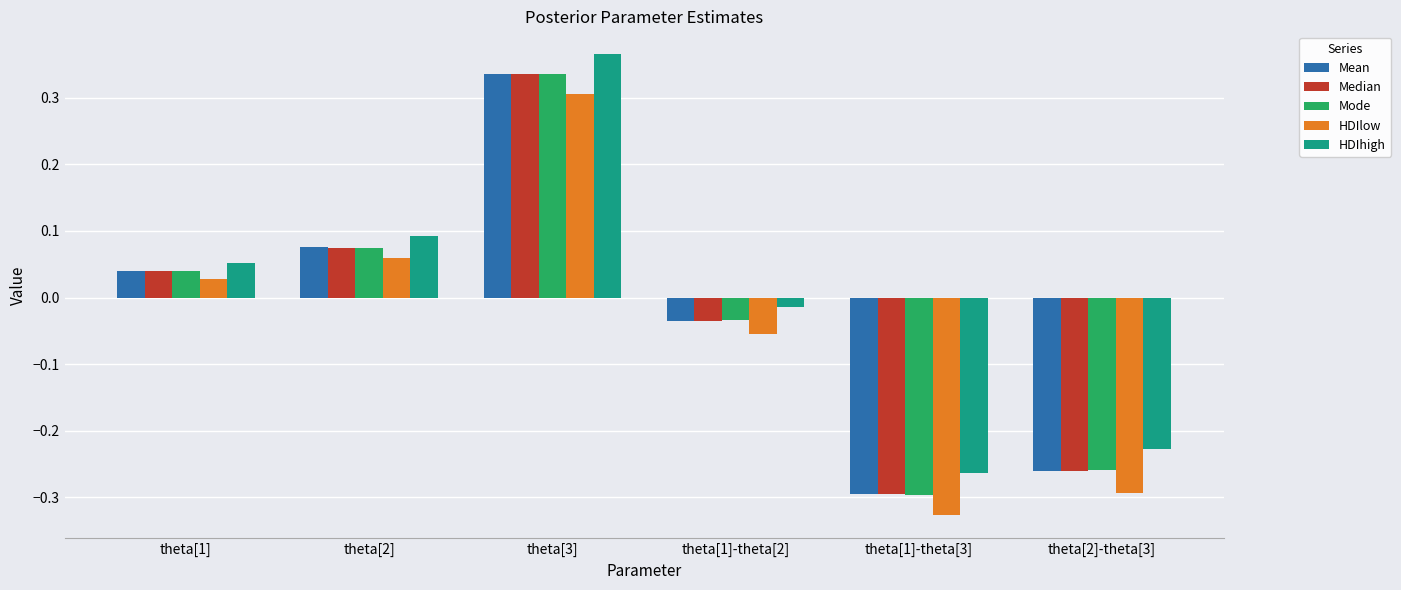

Is it true that Median equals -0.1 at theta[1]-theta[2]?

False